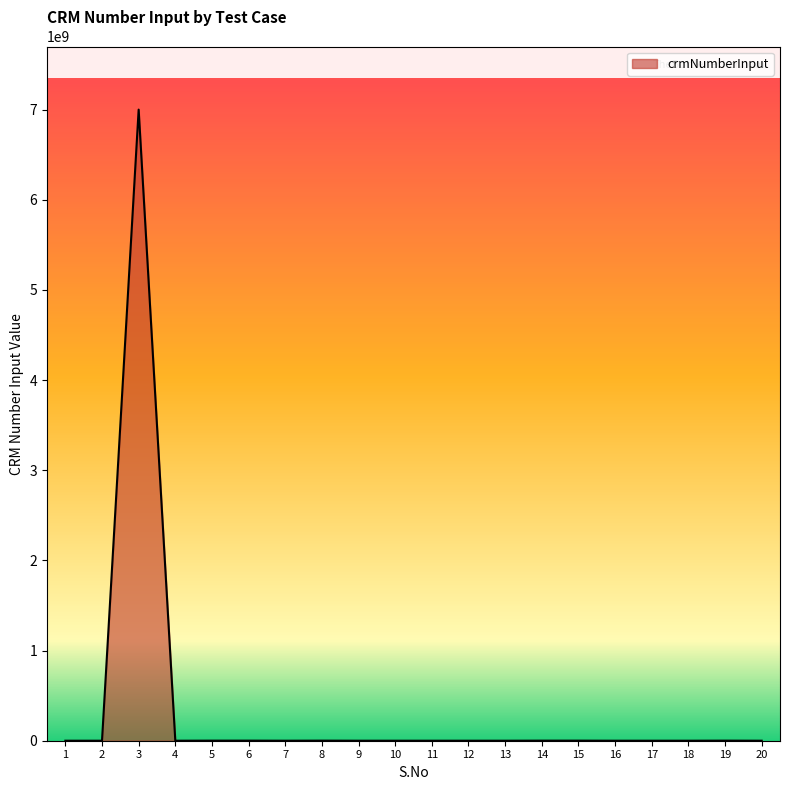

The chart shows a value of 0 at 7. True or false?

True